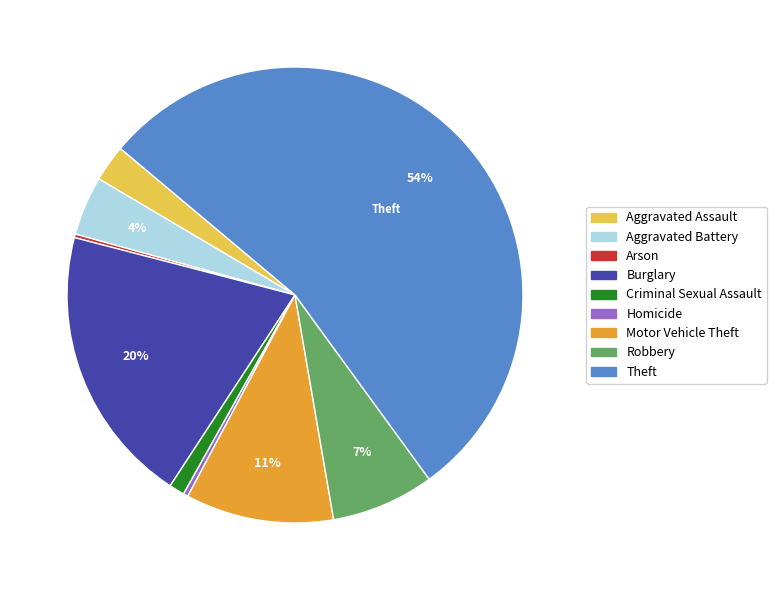

Which has a higher value, Criminal Sexual Assault or Theft?

Theft